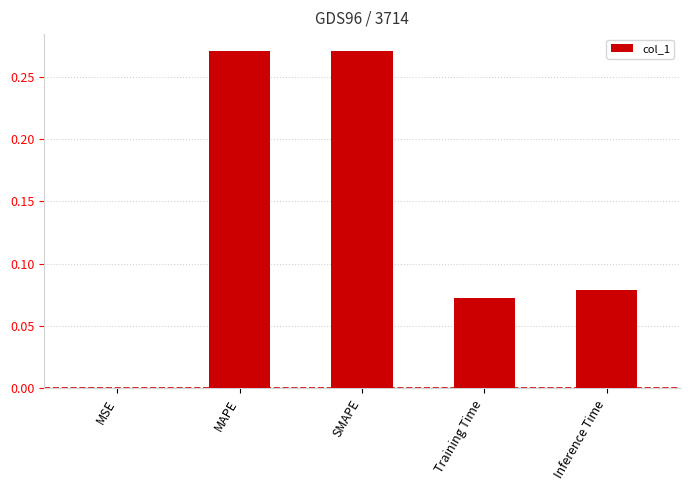

The value at SMAPE is 0.4. True or false?

False